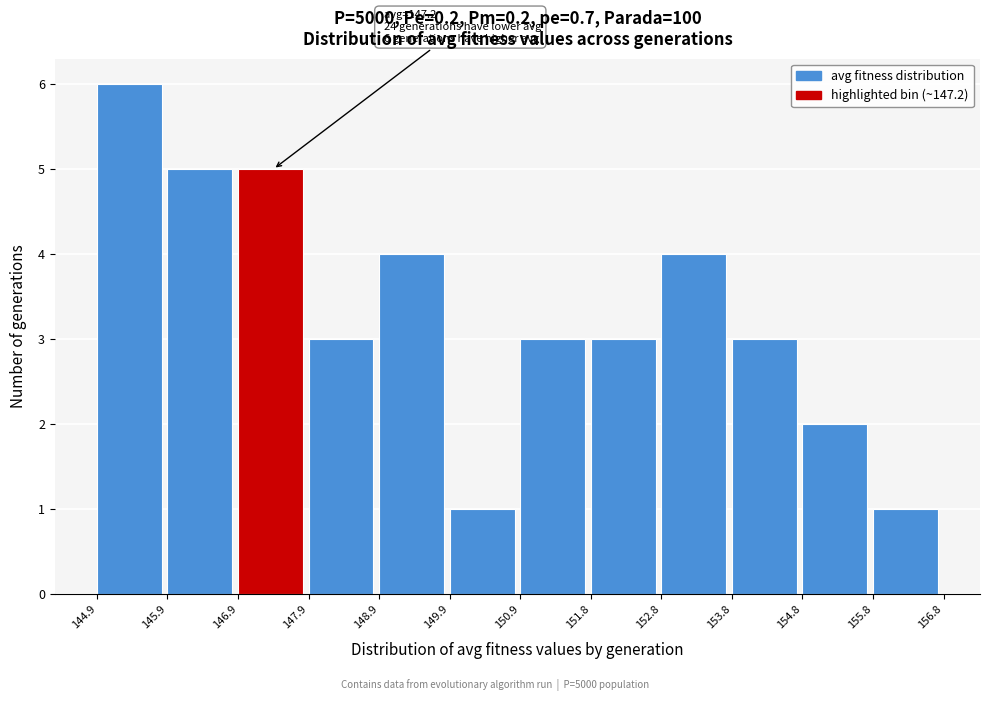

Which range on the x-axis has the tallest bar?

144.9 to 145.9